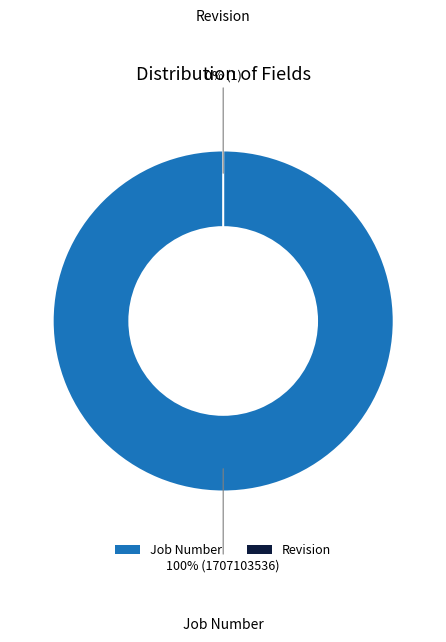

Does Job Number represent more than half of the total?

Yes